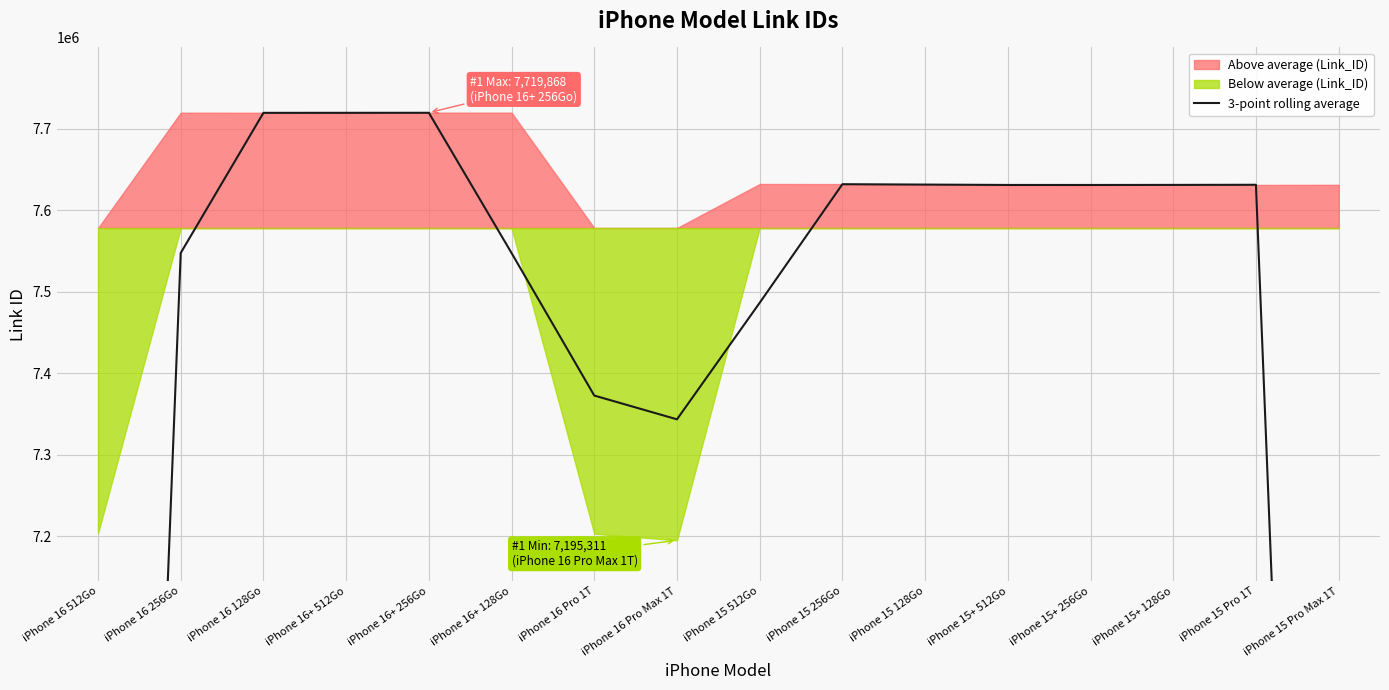

What is the value of the 7th point from the left?

7372827.7